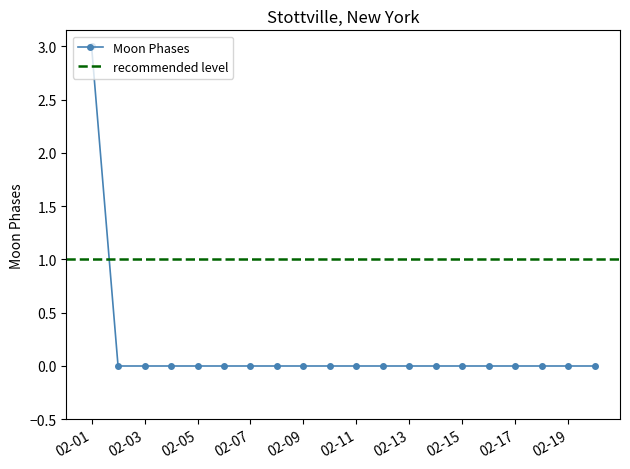

Which label corresponds to the largest value in the chart?

2022-02-01